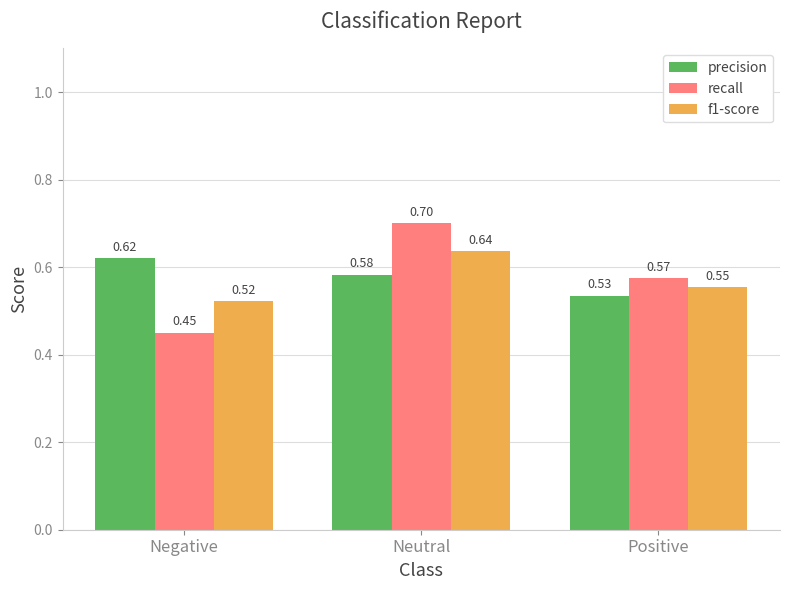

What is the label of the 3rd bar from the right?

Negative